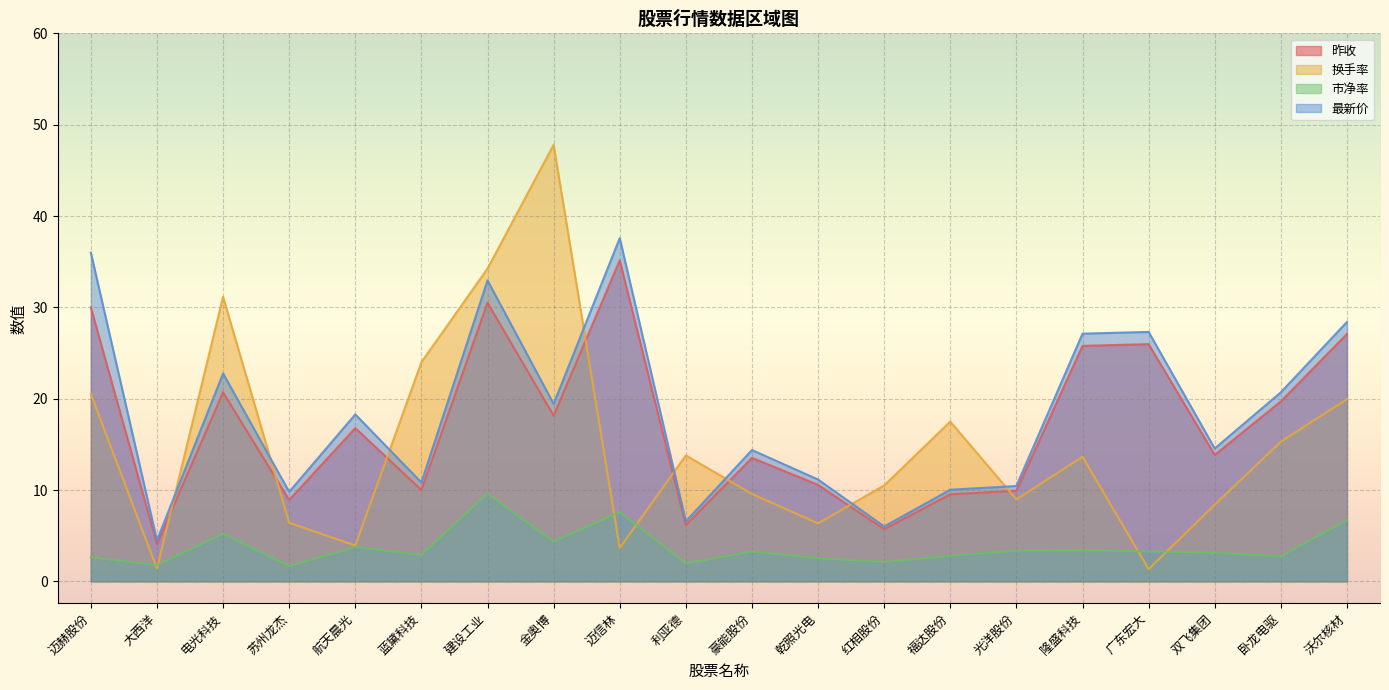

Where do 昨收 and 换手率 first cross each other?

大西洋 and 电光科技